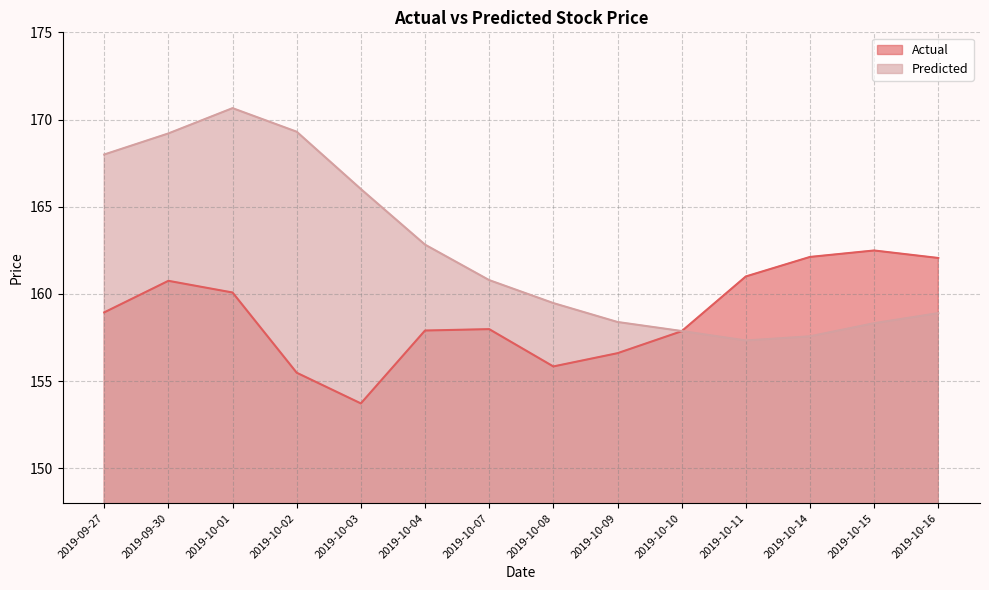

Does the chart have visible grid lines?

Yes